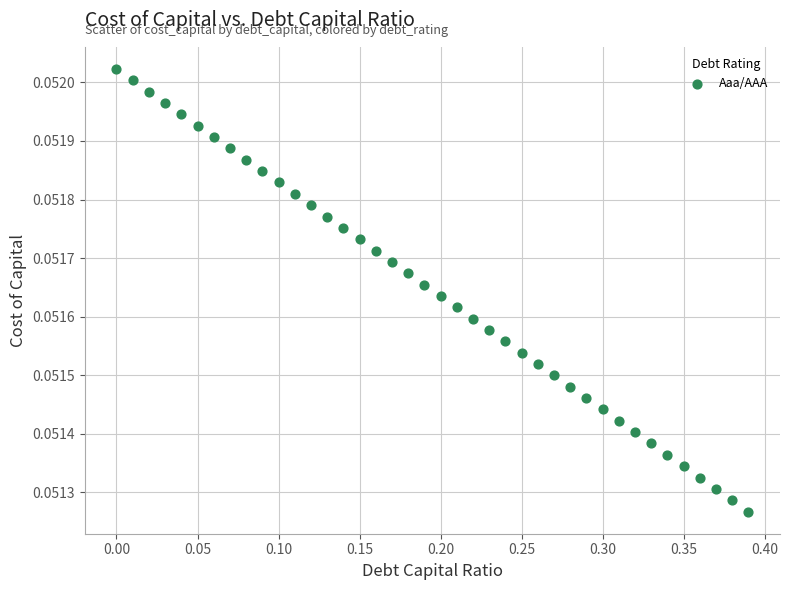

What is the range of X values (max minus min)?

0.4